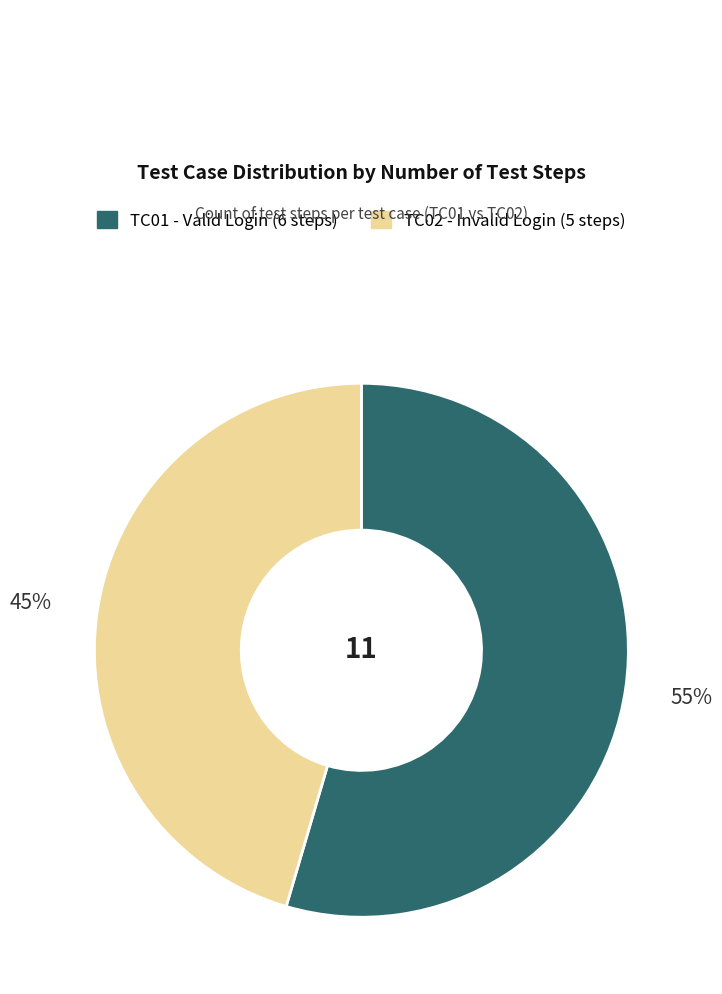

Between TC01 - Valid Login (6 steps) and TC02 - Invalid Login (5 steps), which is larger?

TC01 - Valid Login (6 steps)